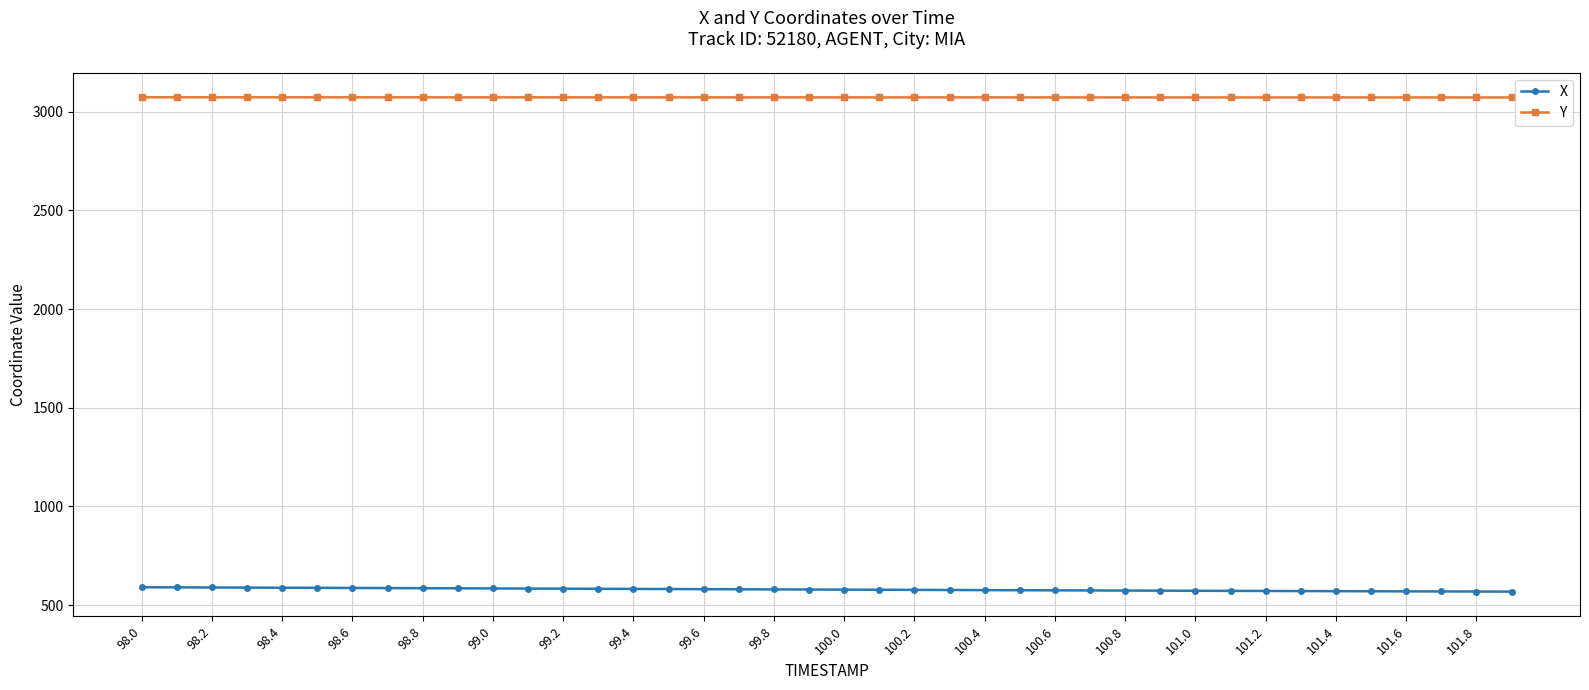

What is the average value of the Y series?

3072.5